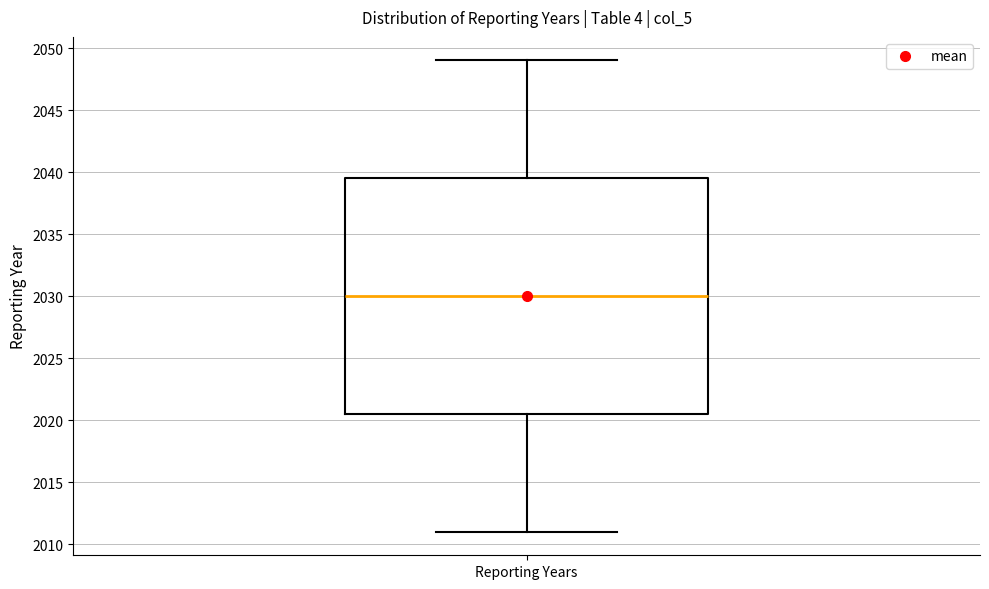

Read this box plot against the y-axis: the position of the median line, the range covered by the box, and the ends of both whiskers. The values are not printed on the chart, so give them approximately, as read against the axis.

median 2030.0, box 2020.5 to 2039.5, whiskers 2011.0 to 2049.0